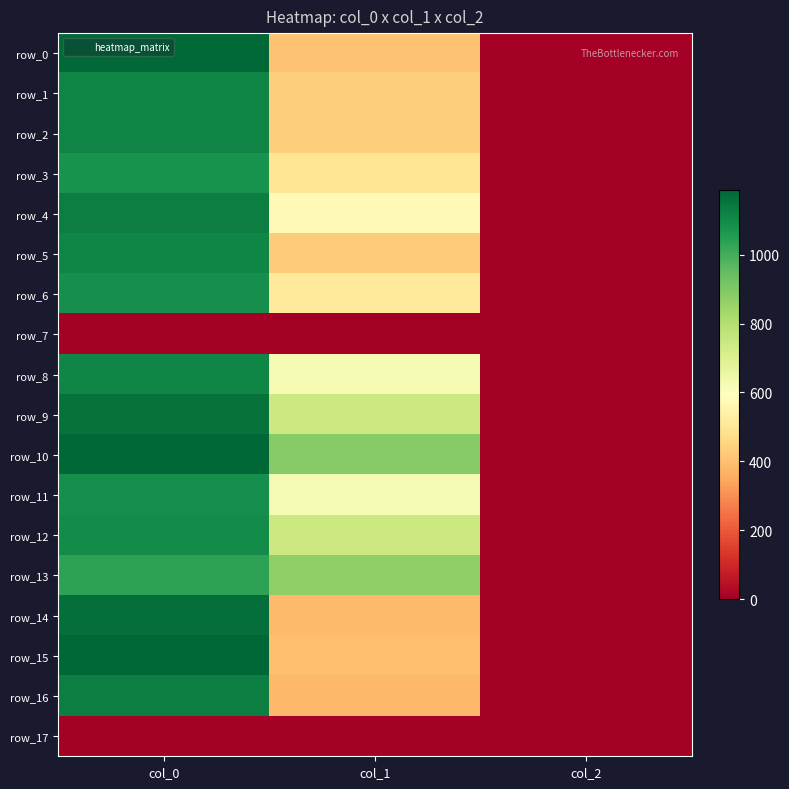

Between col_0 and col_1, which is larger?

col_0